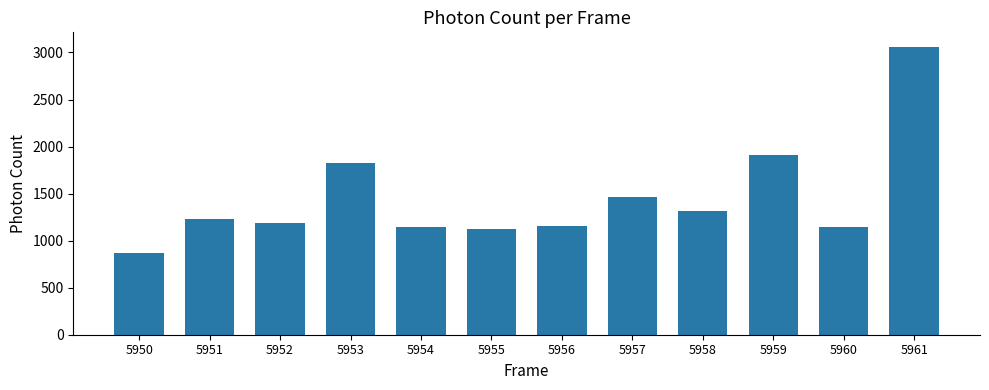

Is it true that the value at 5959 is 3336.5?

False